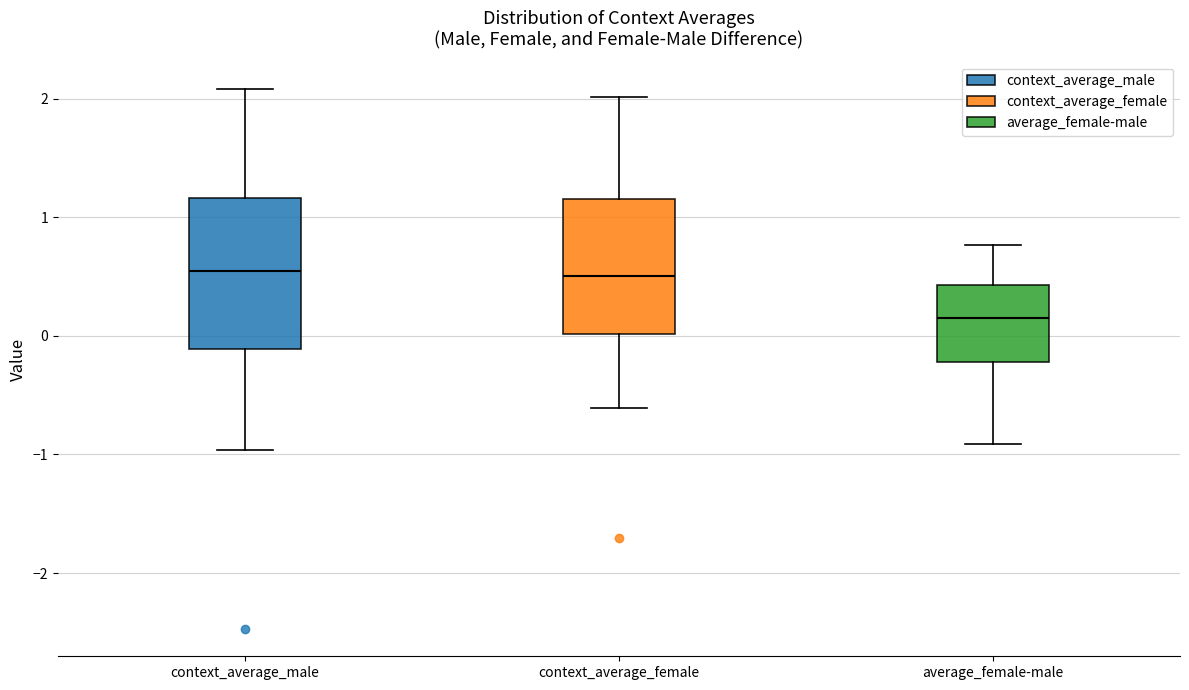

Which box is the tallest, from its lower edge to its upper edge?

context_average_male